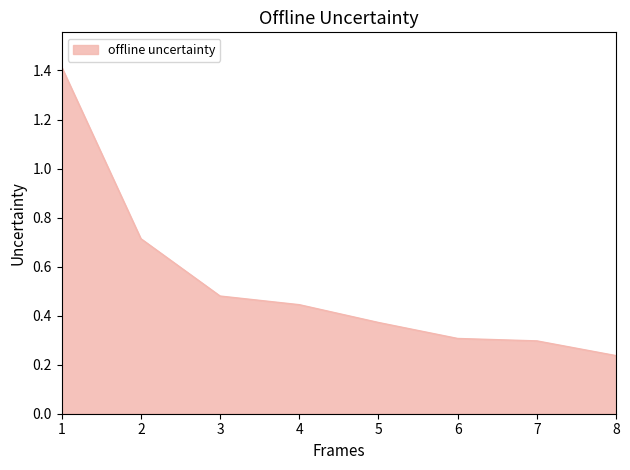

Between 4 and 8, which is larger?

4